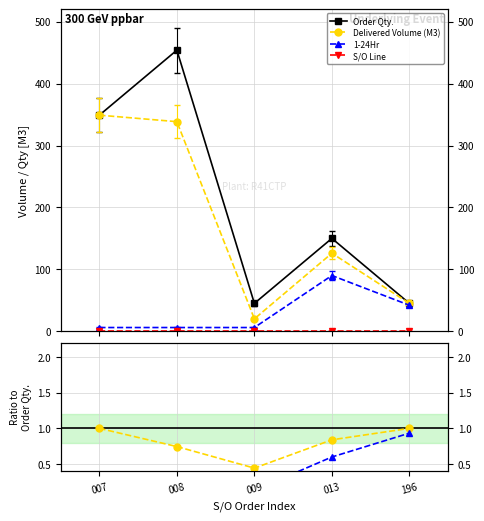

True or false: Delivered Volume (M3) and Order Qty. intersect in this chart.

False